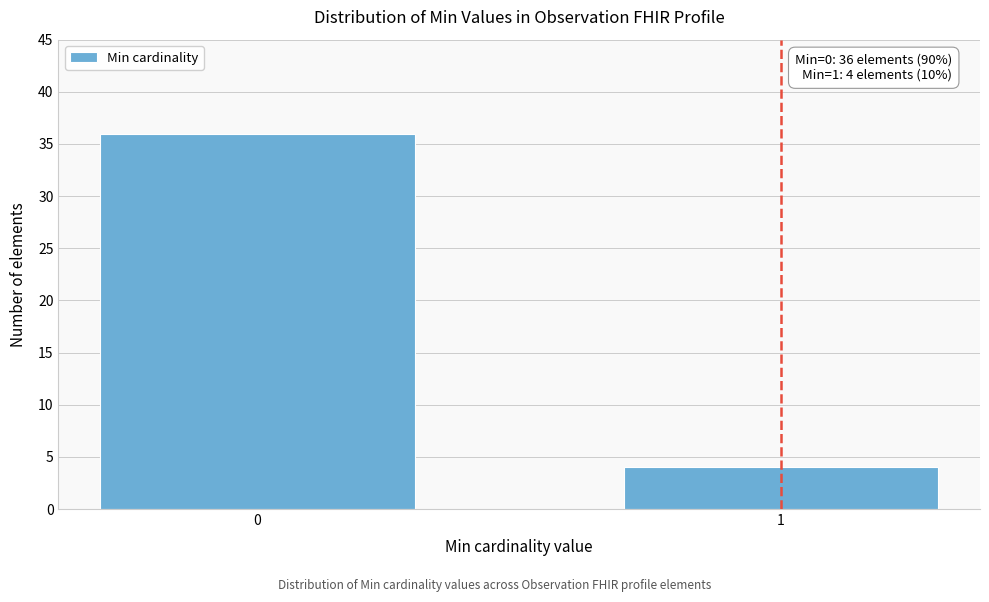

Reading left to right, transcribe all the data shown in this chart.

36	4